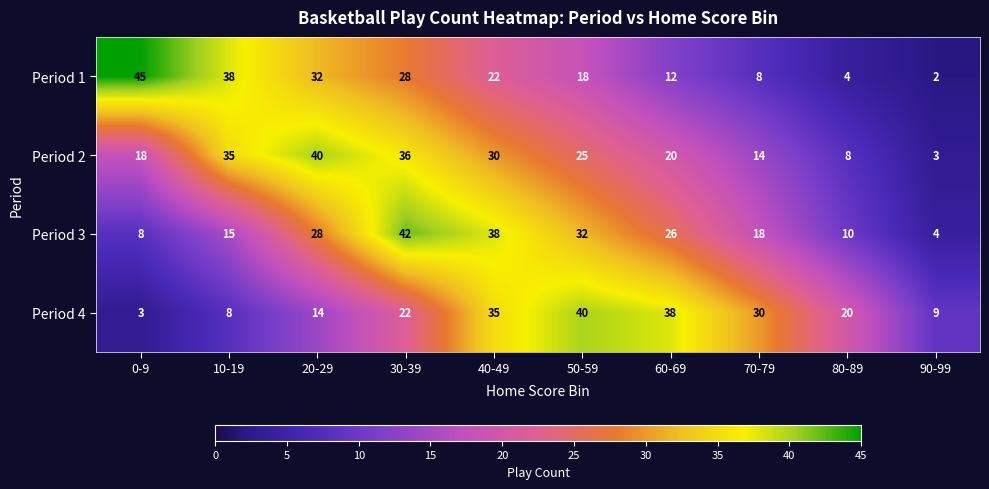

At which category does the chart reach its minimum across all series?

90-99